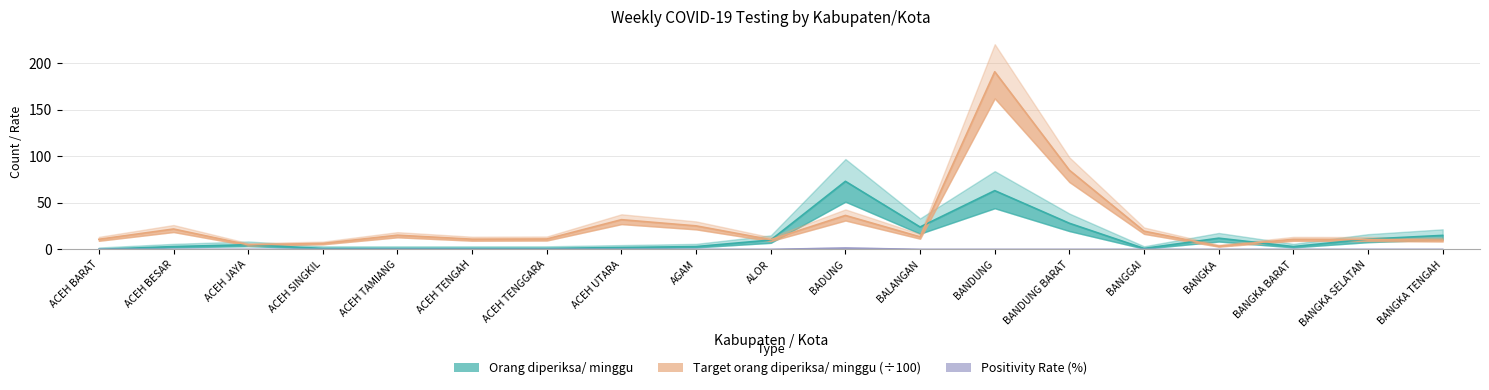

What is the label of the 12th point from the right?

ACEH UTARA